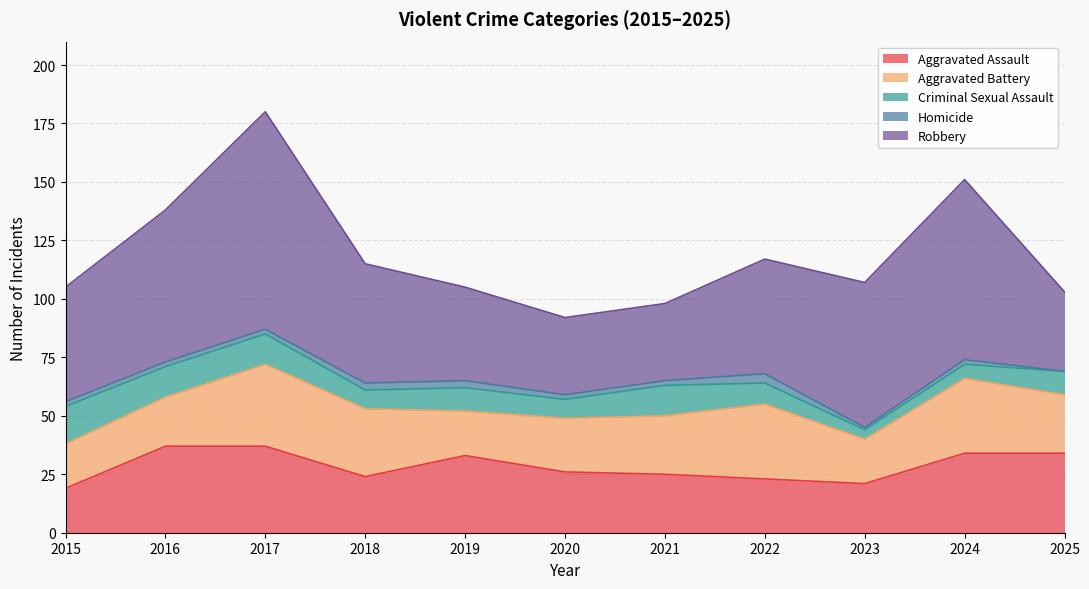

True or false: Aggravated Assault has a value of 24 at 2018.

True